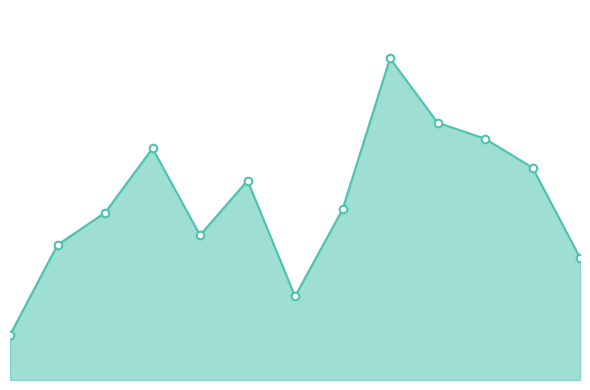

Does the chart have visible grid lines?

No